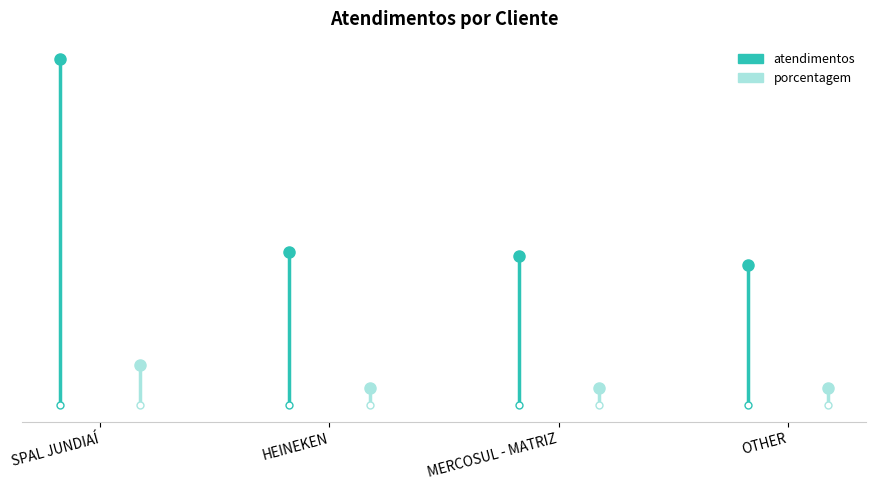

What is the label of the 4th point from the left?

OTHER